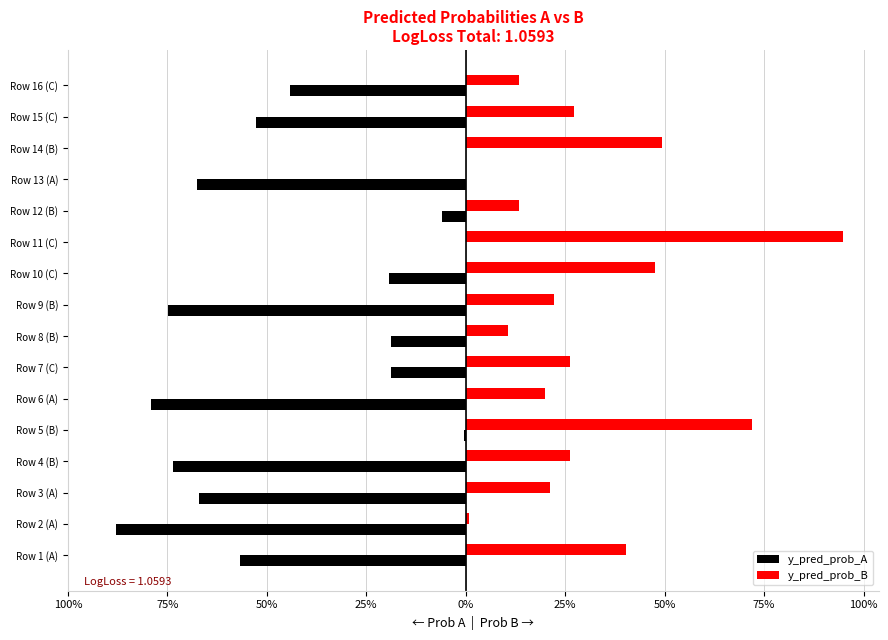

Rank the series by their maximum value, from highest to lowest.

y_pred_prob_B, y_pred_prob_A